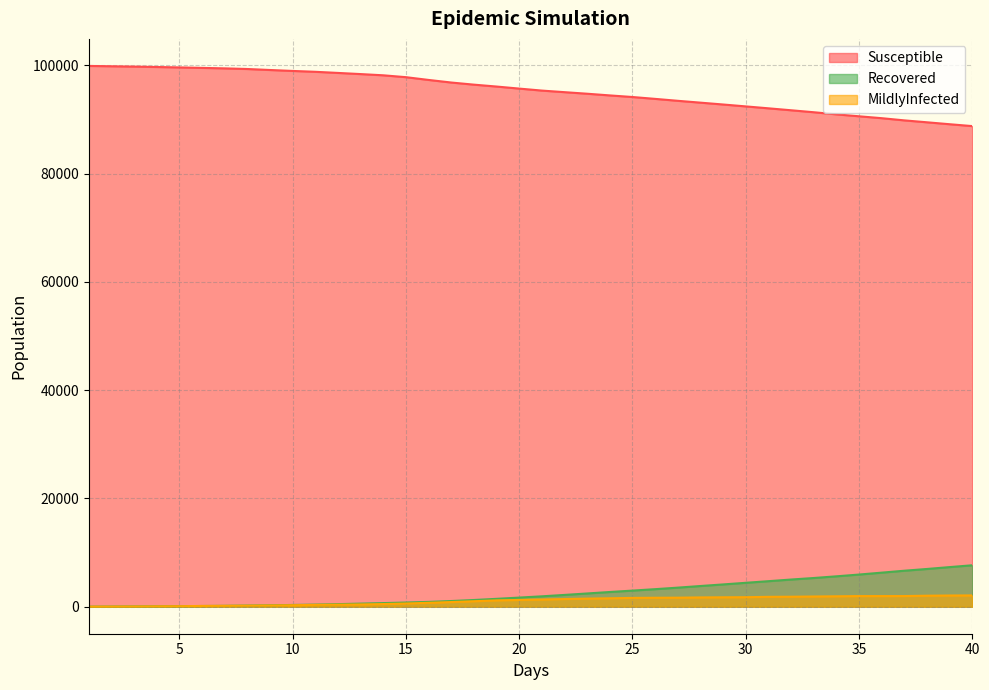

True or false: Recovered and Susceptible intersect in this chart.

False